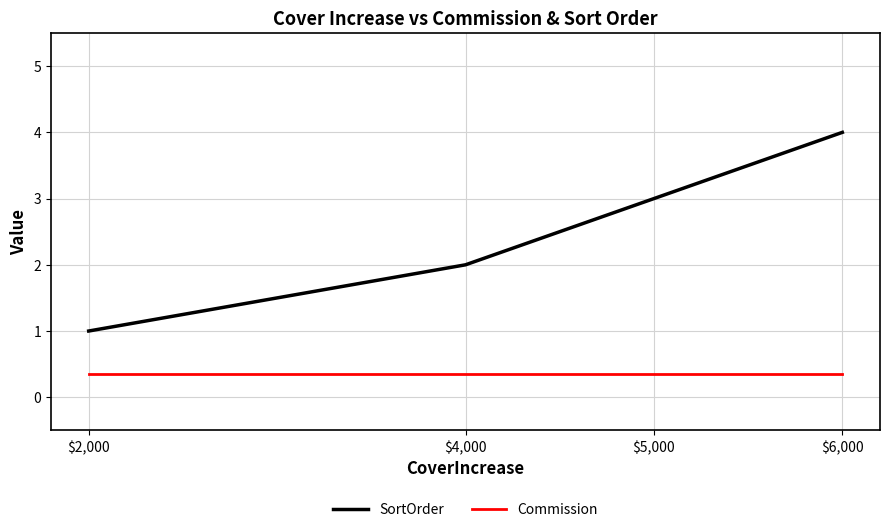

True or false: Commission and SortOrder intersect in this chart.

False